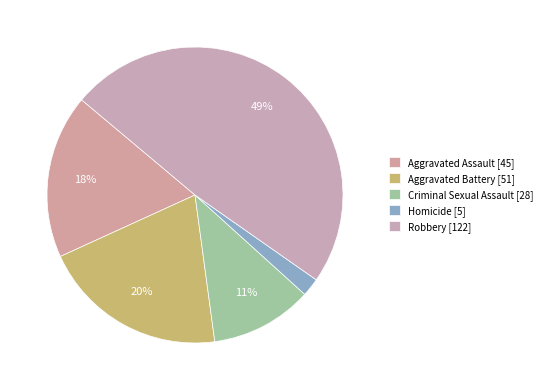

How many segments does this pie chart have?

5